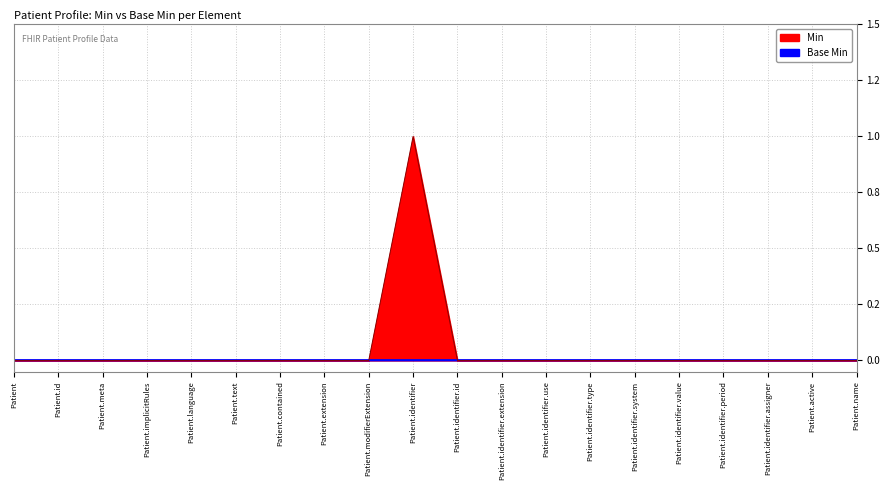

Which has a higher value, Patient.identifier.value or Patient.identifier.assigner?

Patient.identifier.value